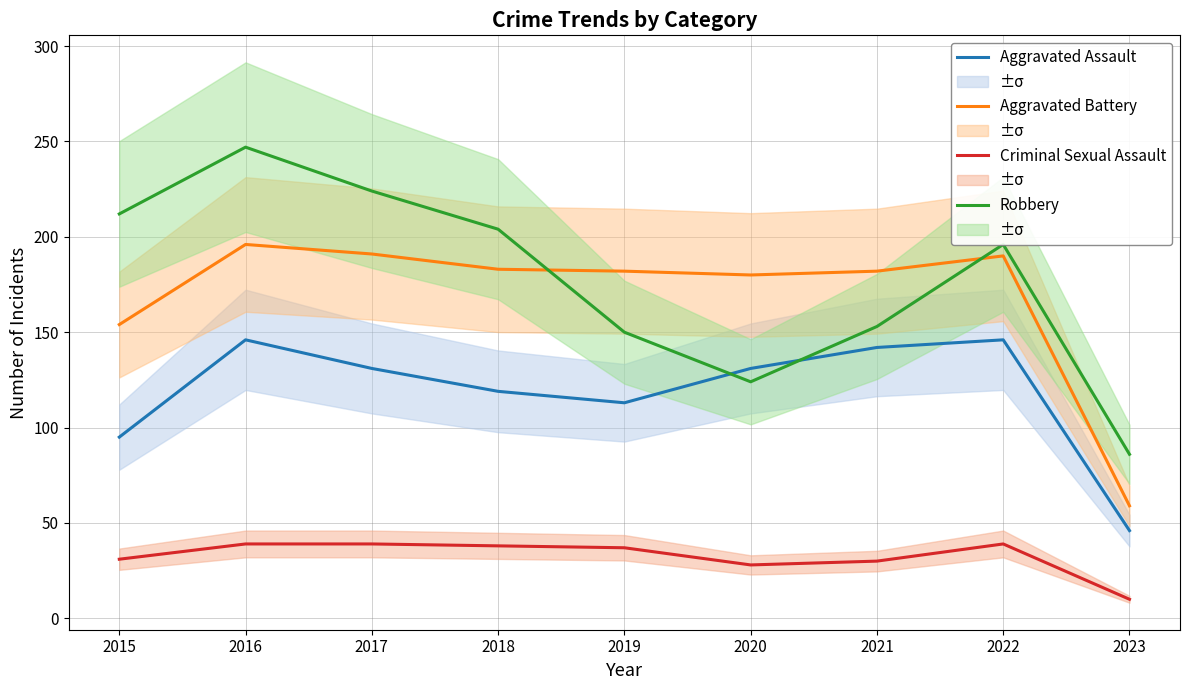

The Aggravated Assault series shows 119 at 2018. True or false?

True